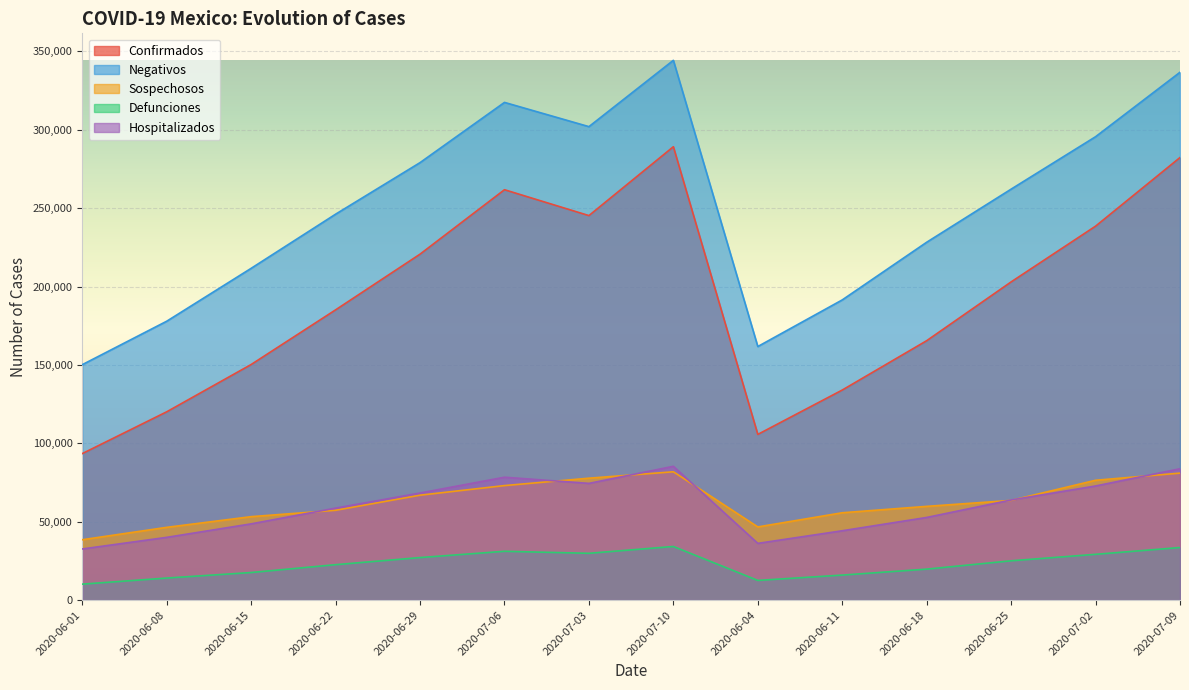

Where is Negativos nearest to the value 247220?

2020-06-22